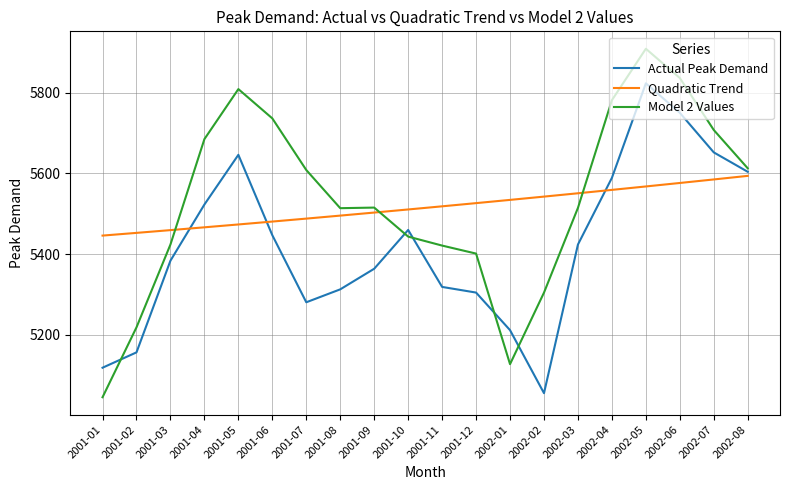

What is the difference between the highest and lowest values at 2001-12?

221.4